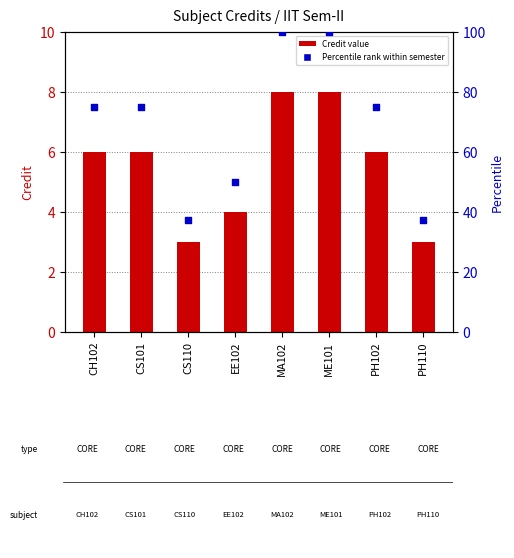

Which series has the largest Y range (max minus min)?

Percentile rank